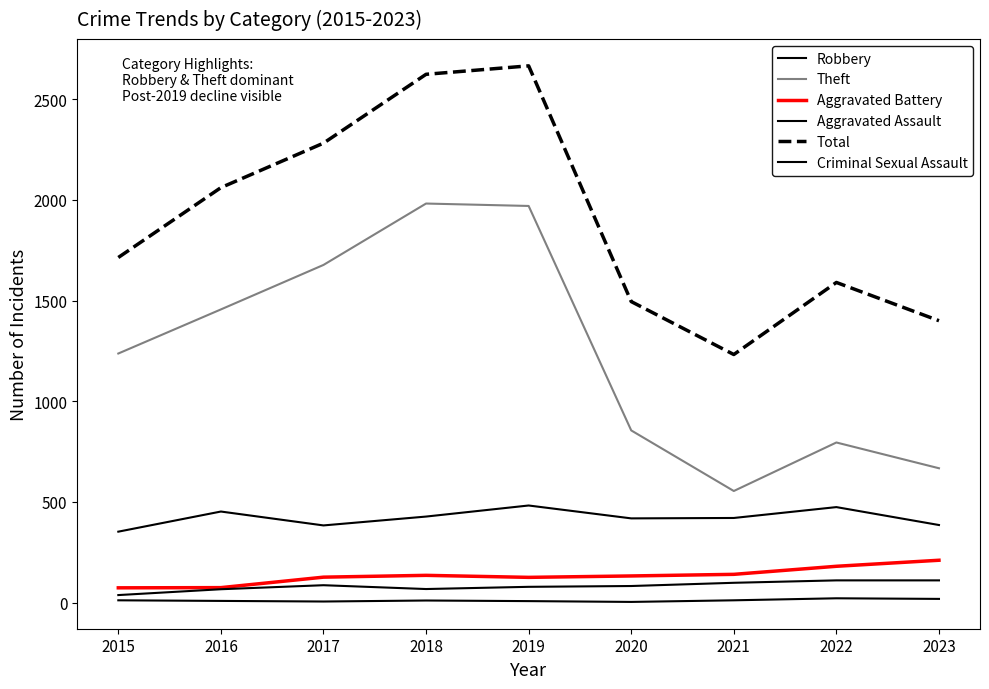

How many lines are shown in the chart?

6